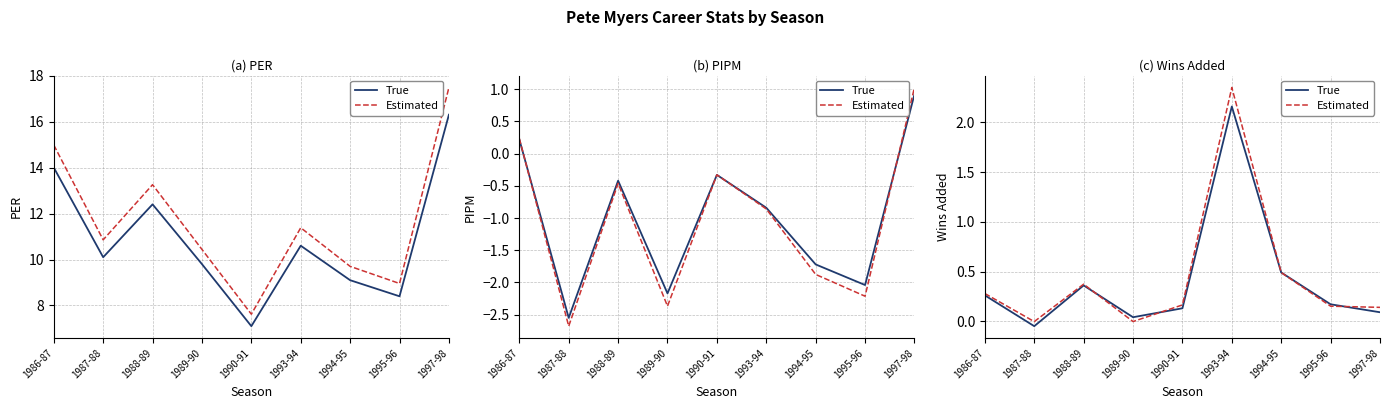

Which series has the widest spread of values?

Estimated